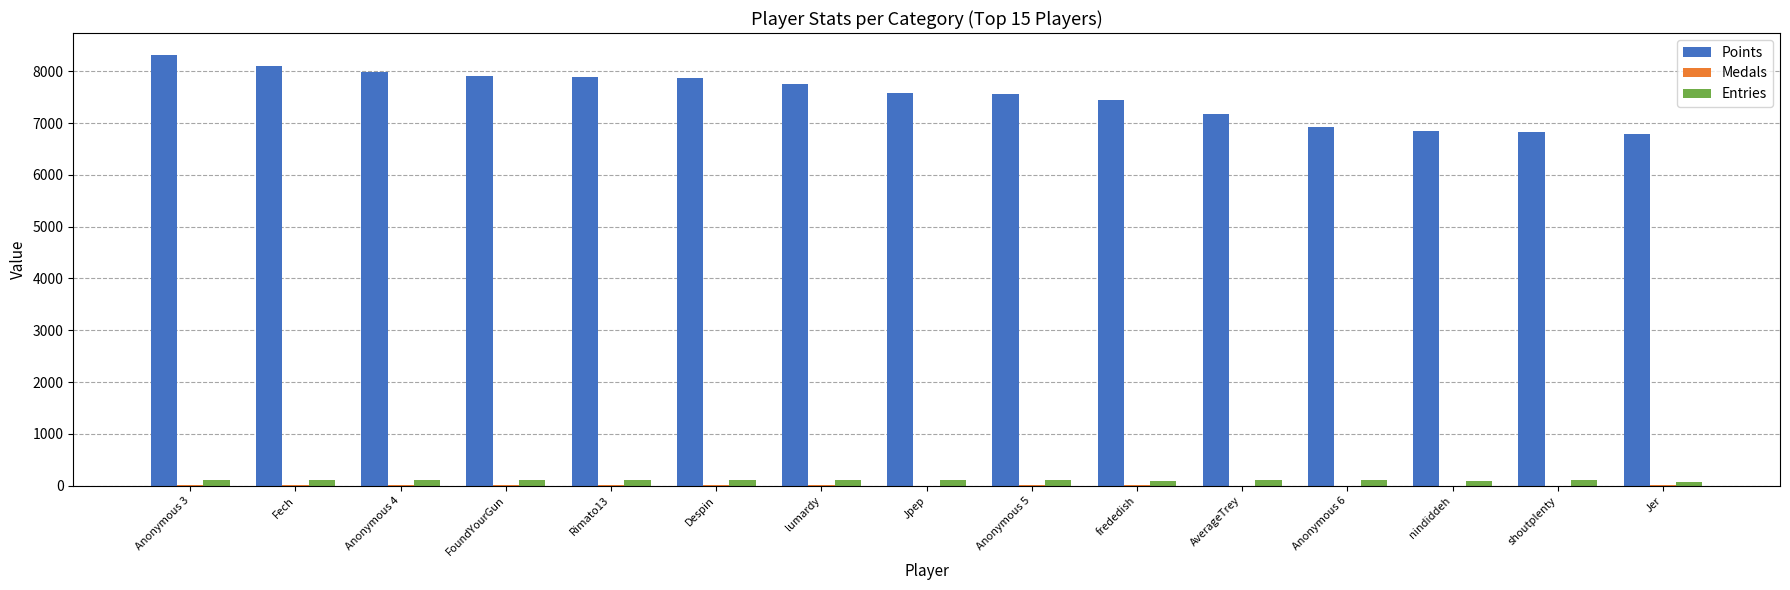

Is it true that Points equals 4402 at frededish?

False